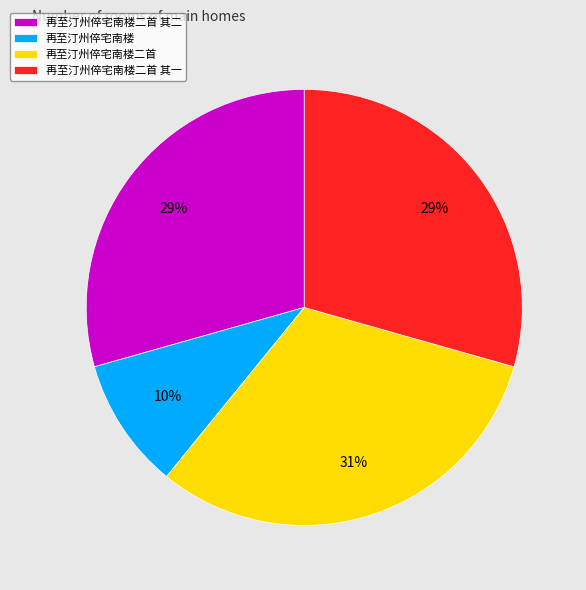

Is the sum of 再至汀州倅宅南楼二首 其一 and 再至汀州倅宅南楼二首 greater than half?

Yes